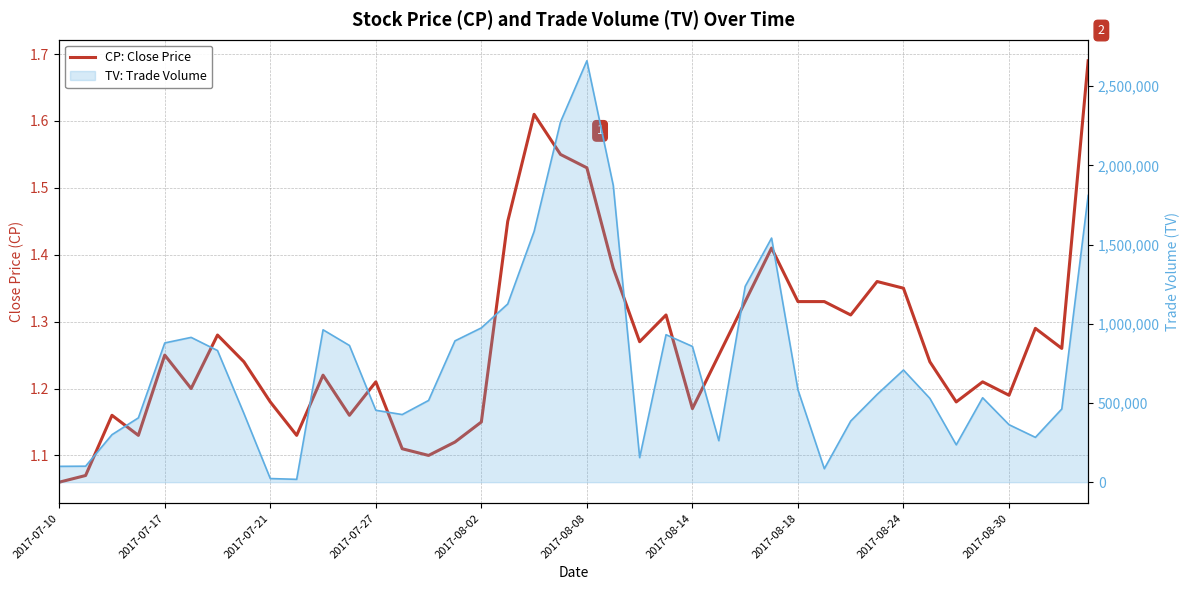

What is the greatest value displayed?

1.7